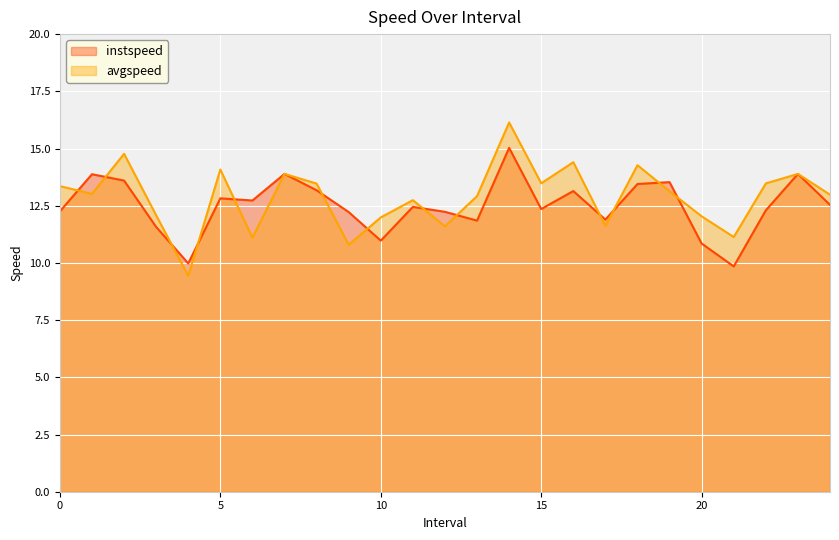

What is the minimum value for avgspeed?

9.4